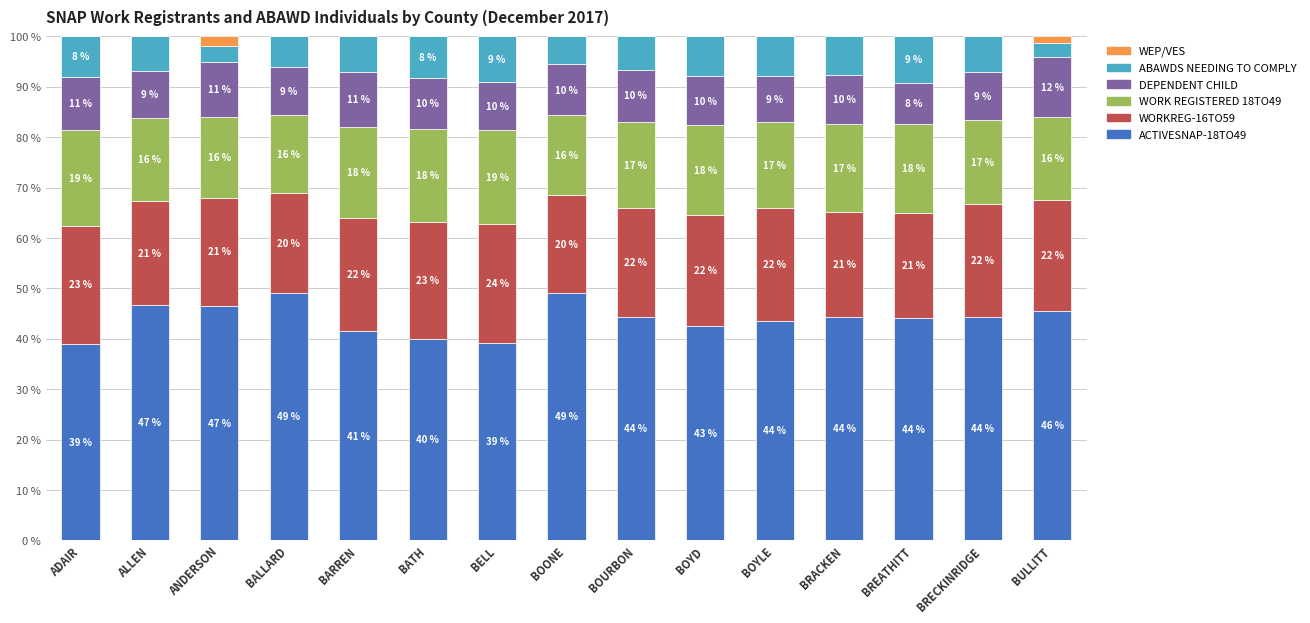

At how many categories does at least one series exceed 36?

15